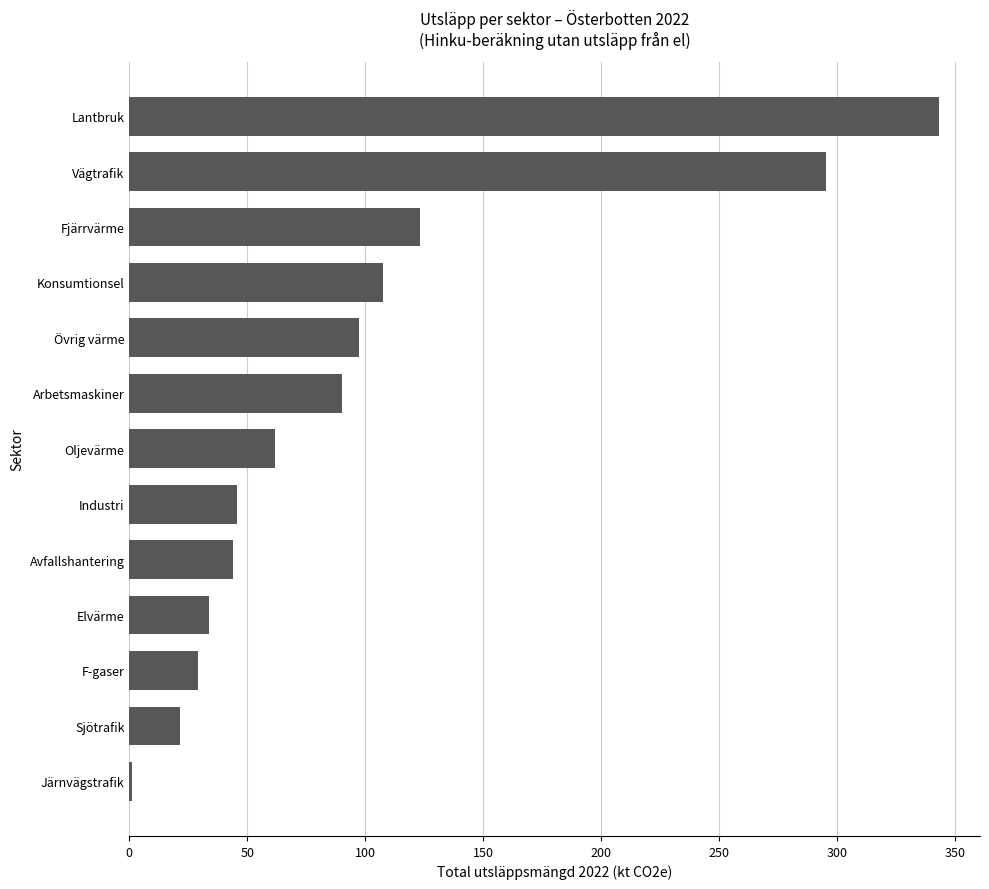

What is the change in value from Fjärrvärme to Vägtrafik?

+171.8